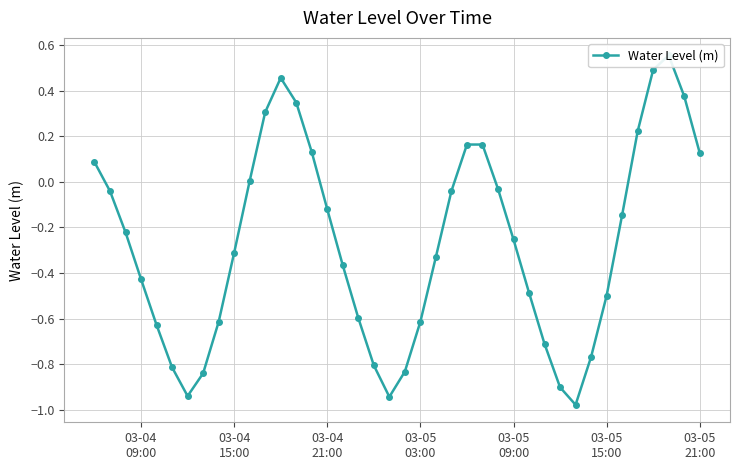

How many values are above zero?

13